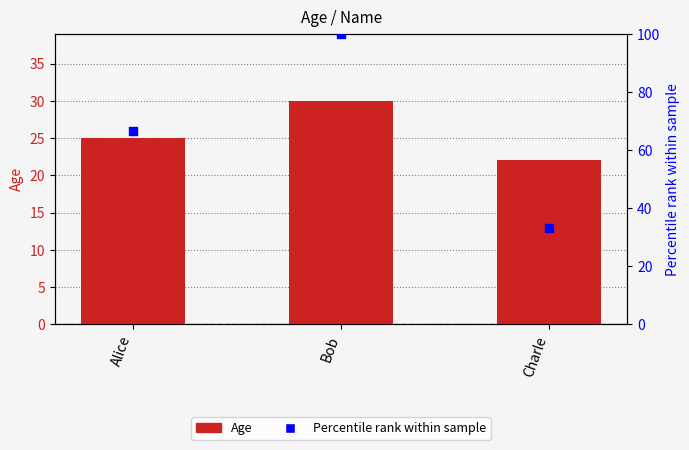

Which series has the largest total across all categories?

Percentile rank within sample